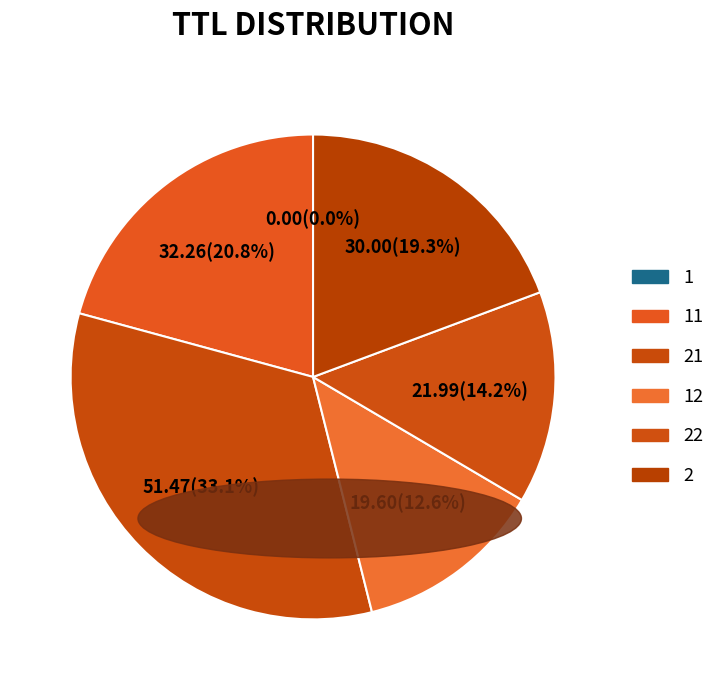

What portion of the pie excludes 11?

79.2%